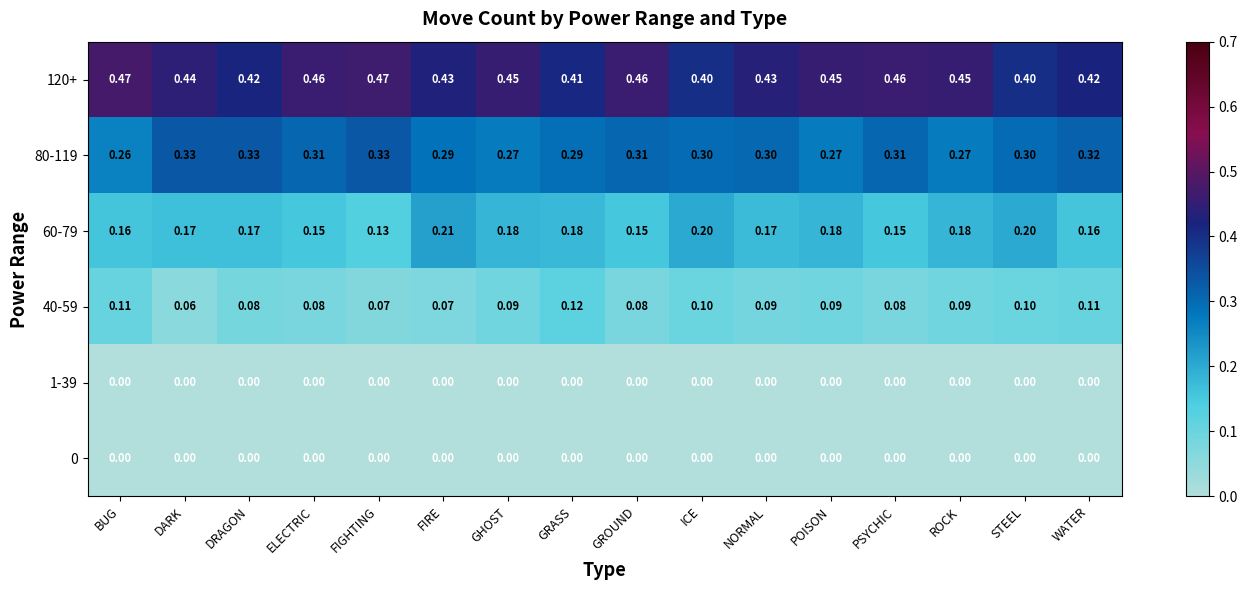

At which category is the sum across all series the highest?

WATER